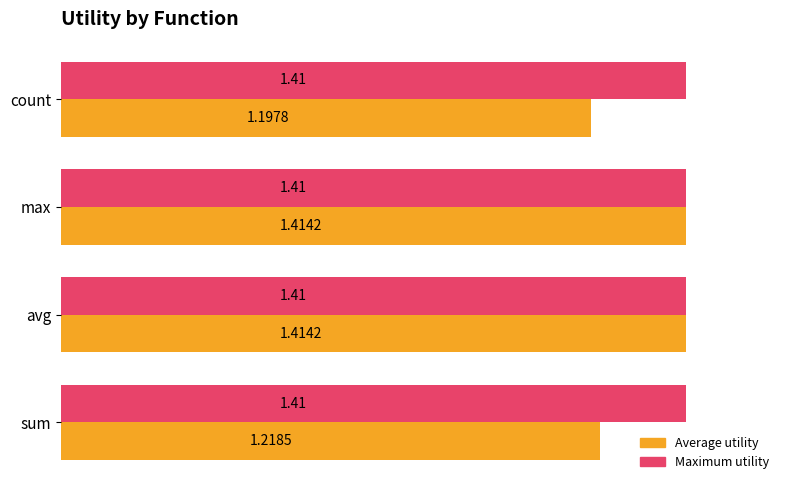

List the series in order of their overall mean, lowest first.

Average utility, Maximum utility